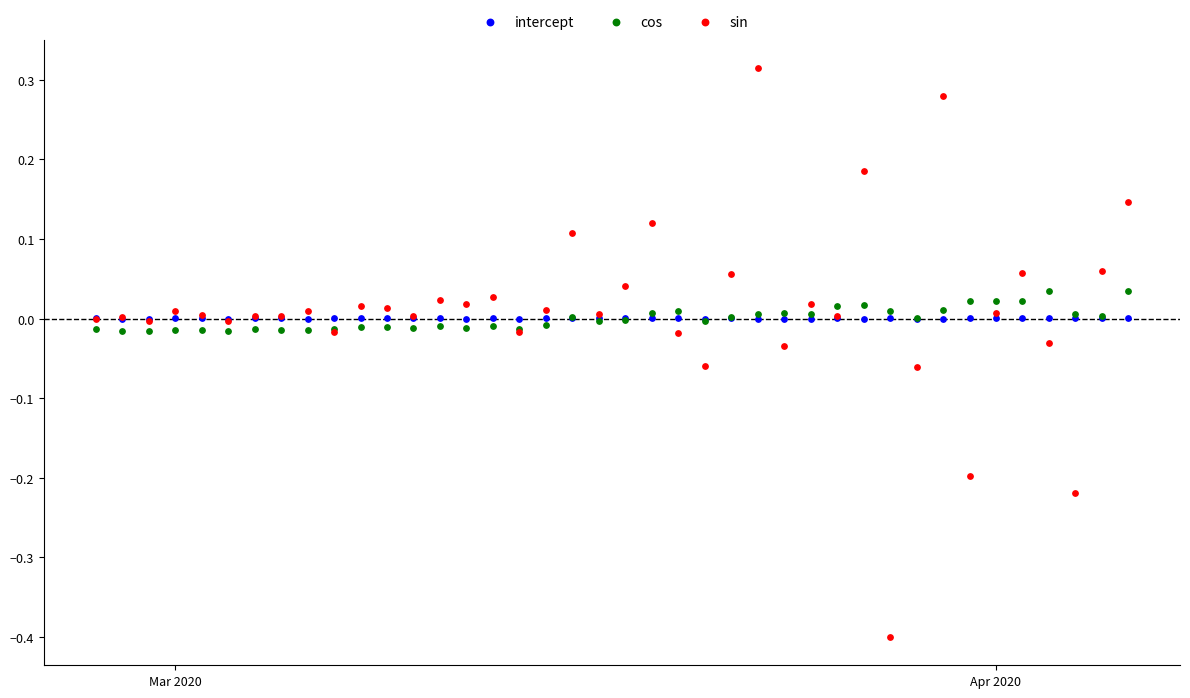

Which series contains the highest Y value?

sin